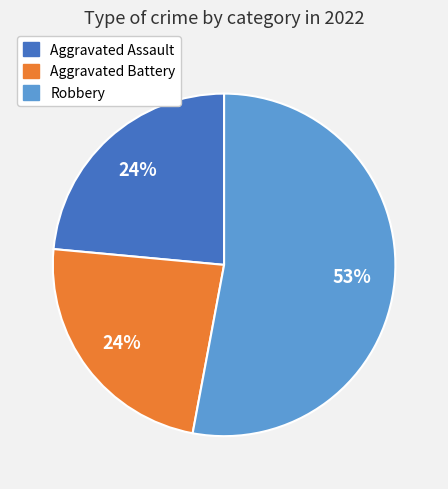

How many segments does this pie chart have?

3